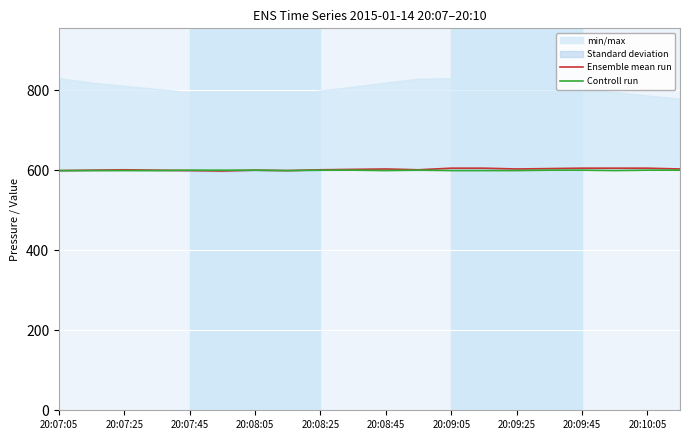

How many interior local peaks does the Controll run series have?

1